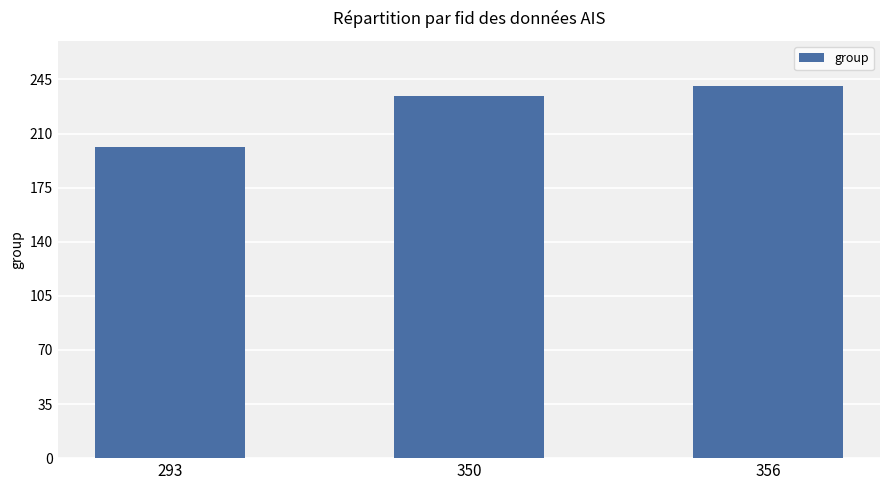

Approximately how many times larger is the value at 350 compared to 293?

1.2